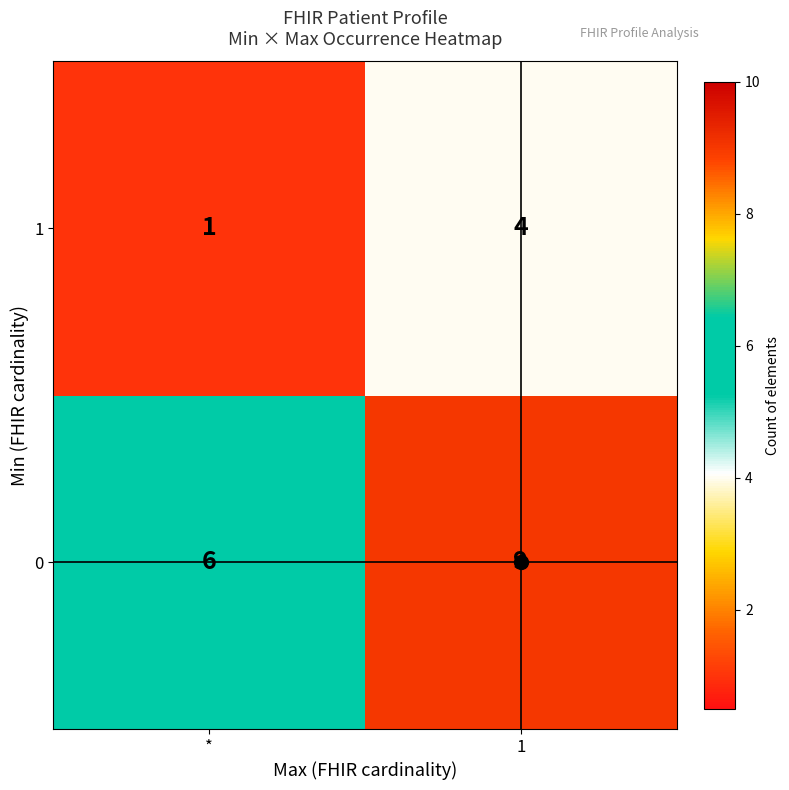

What is the greatest value displayed?

9